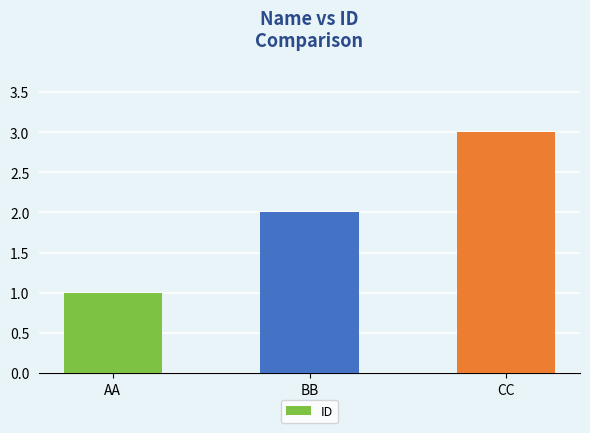

What position from the right is CC?

1